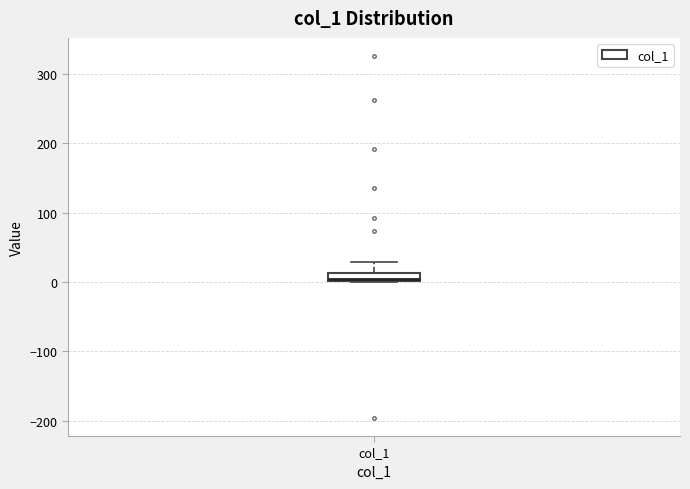

Where is the lower edge of the box for col_1 on the y-axis? The values are not printed on the chart, so give them approximately, as read against the axis.

0